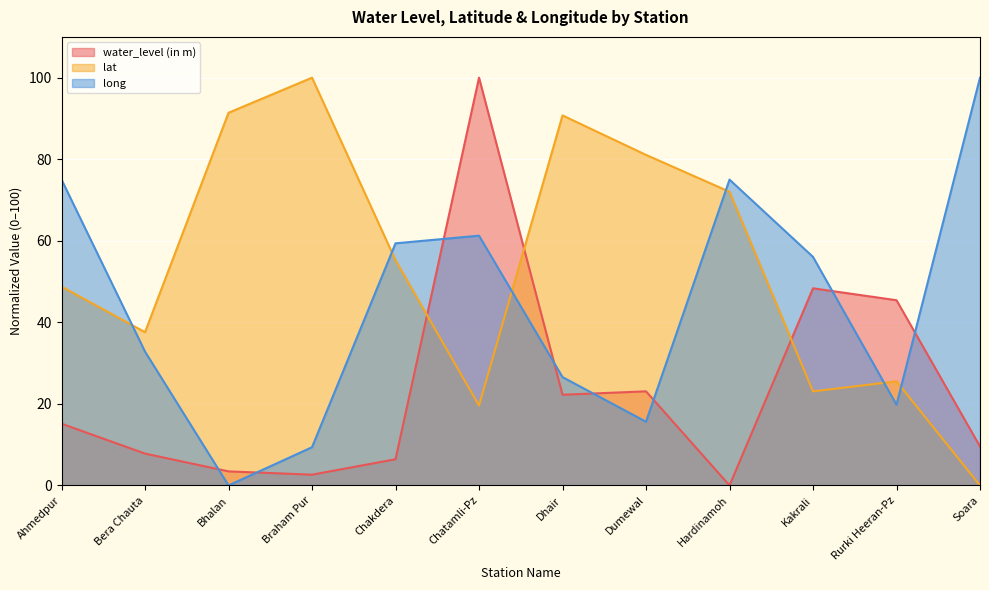

Reading right to left, what are all the values shown in this chart?

water_level (in m): Soara=9.6	Rurki Heeran-Pz=45.4	Kakrali=48.3	Hardinamoh=0.0	Dumewal=23.1	Dhair=22.2	Chatamli-Pz=100.0	Chakdera=6.4	Braham Pur=2.6	Bhalan=3.4	Bera Chauta=7.8	Ahmedpur=15.1
lat: Soara=0.0	Rurki Heeran-Pz=25.5	Kakrali=23.1	Hardinamoh=72.0	Dumewal=81.1	Dhair=90.7	Chatamli-Pz=19.6	Chakdera=55.2	Braham Pur=100.0	Bhalan=91.4	Bera Chauta=37.6	Ahmedpur=48.8
long: Soara=100.0	Rurki Heeran-Pz=19.8	Kakrali=56.0	Hardinamoh=75.0	Dumewal=15.6	Dhair=26.6	Chatamli-Pz=61.2	Chakdera=59.4	Braham Pur=9.4	Bhalan=0.0	Bera Chauta=32.8	Ahmedpur=75.0